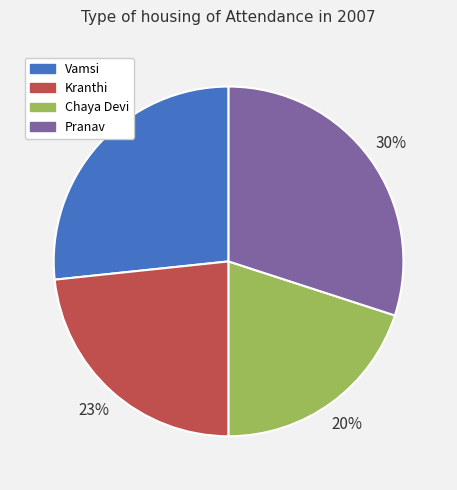

How many slices are in this pie chart?

4